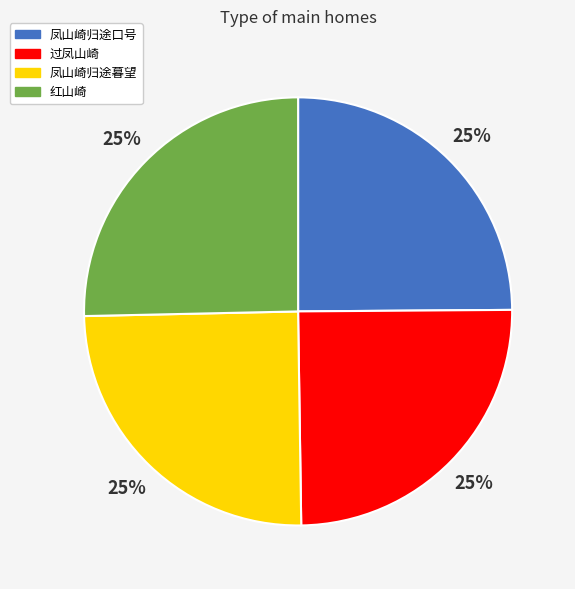

Does 过凤山崎 account for over 50% of the chart?

No